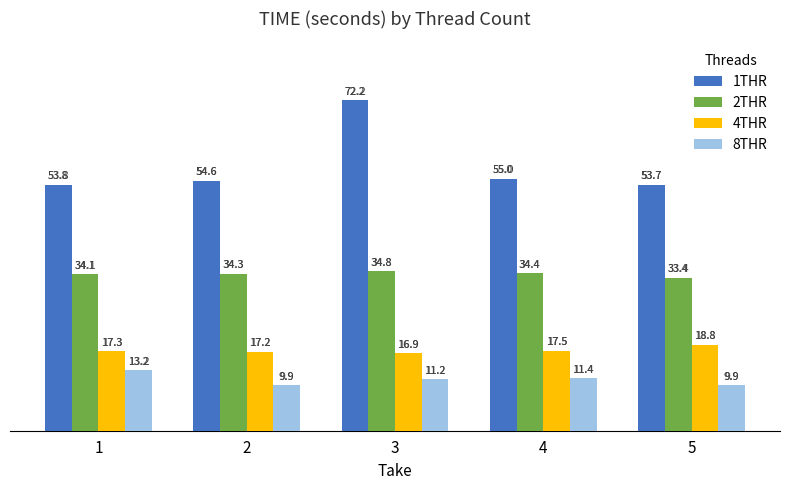

Reading right to left, list all the values displayed in this chart.

1THR: 5=53.7	4=55.0	3=72.2	2=54.6	1=53.8
2THR: 5=33.4	4=34.4	3=34.8	2=34.3	1=34.1
4THR: 5=18.8	4=17.5	3=16.9	2=17.2	1=17.3
8THR: 5=9.9	4=11.4	3=11.2	2=9.9	1=13.2